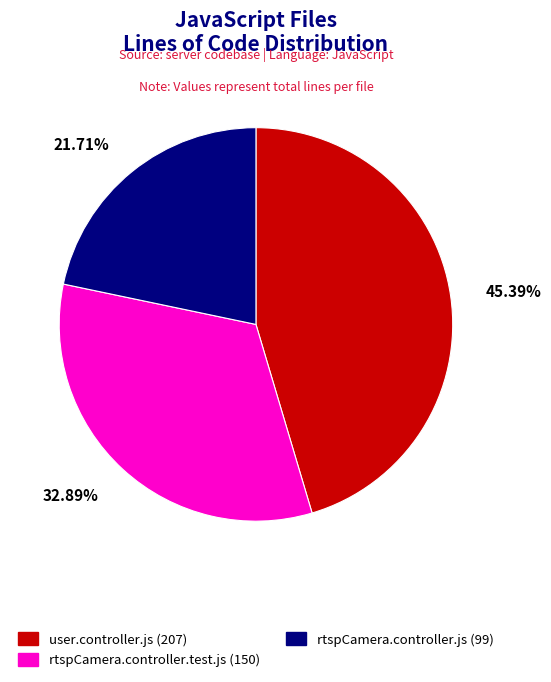

Is it true that user.controller.js is 54% of the pie?

False